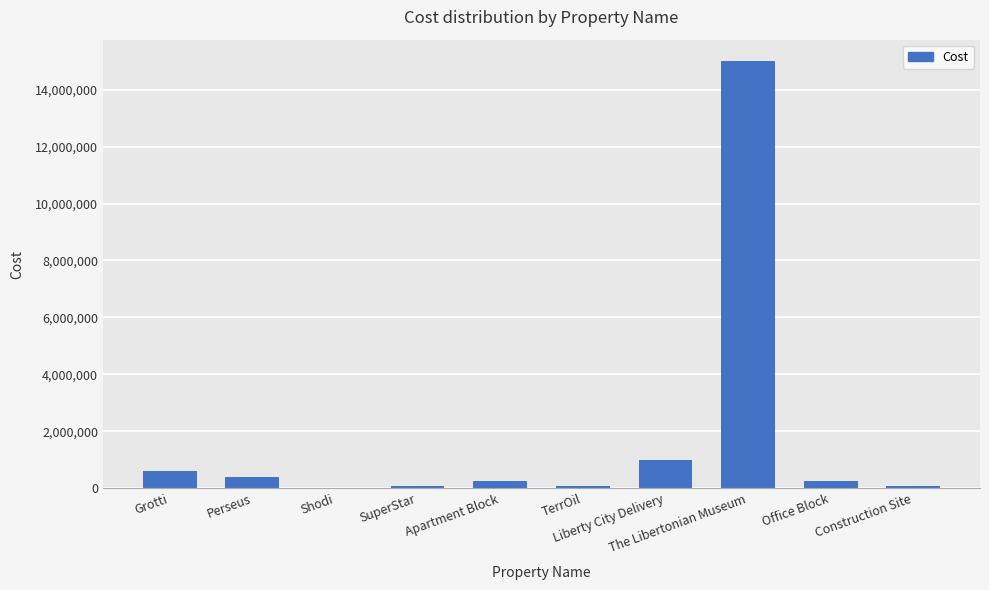

What is the sum of all values?

17809998